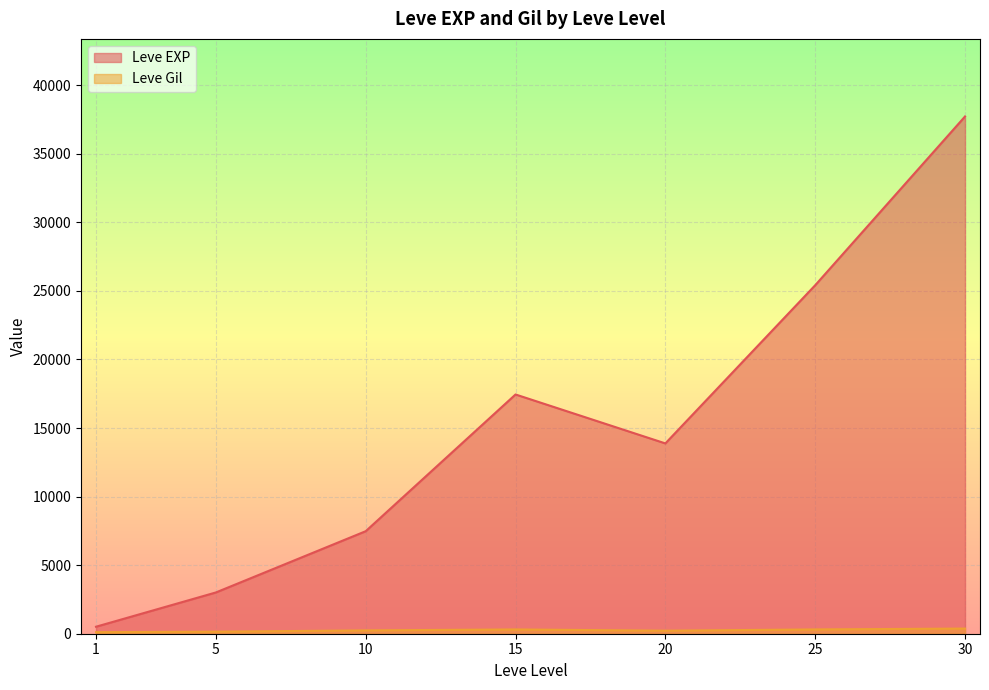

Where does the Leve EXP series first go above 10710?

15